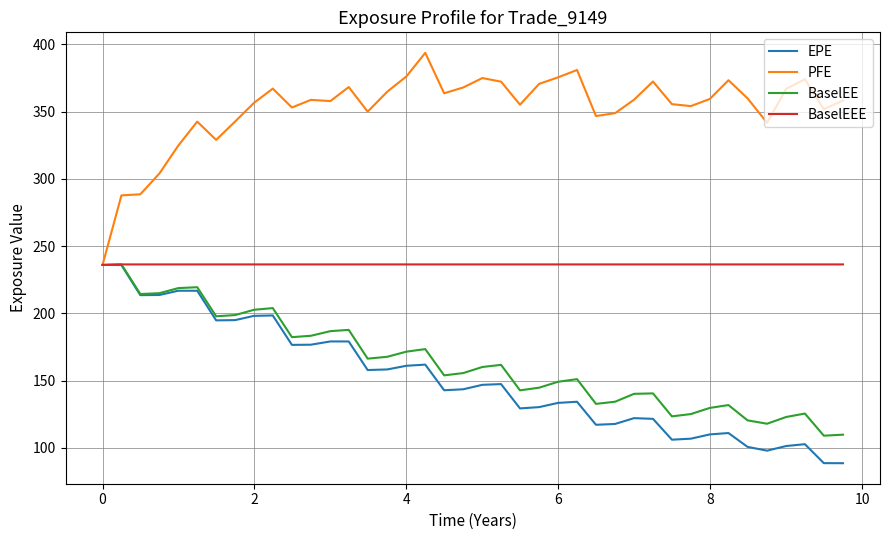

True or false: BaselEE has more than 2 points higher than both neighbors.

True